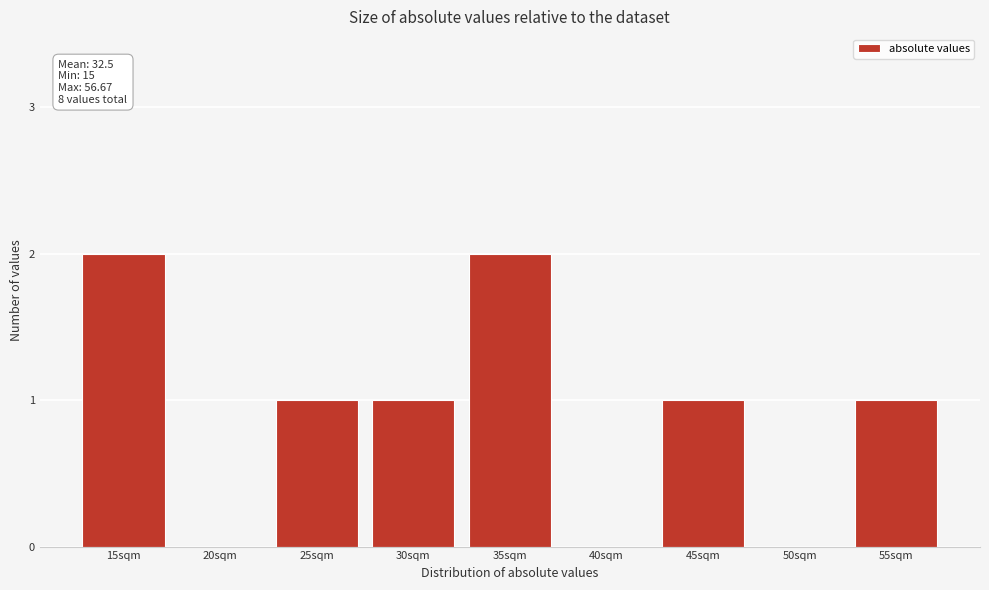

Reading left to right, list all the values displayed in this chart.

15sqm=2	20sqm=0	25sqm=1	30sqm=1	35sqm=2	40sqm=0	45sqm=1	50sqm=0	55sqm=1